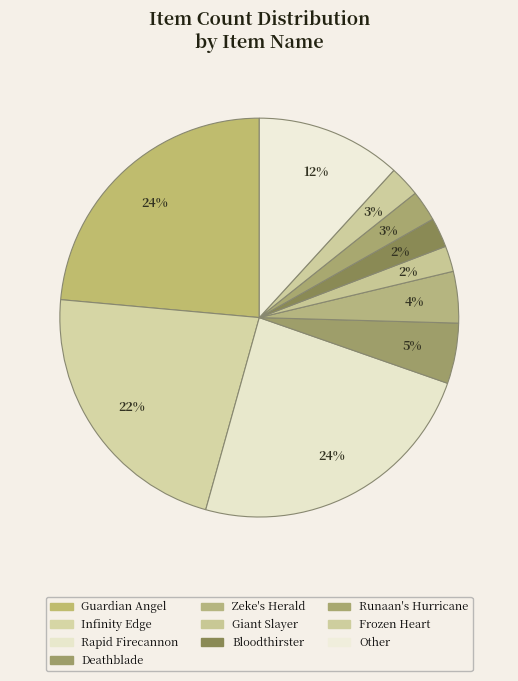

Is it true that Deathblade is 5% of the pie?

True